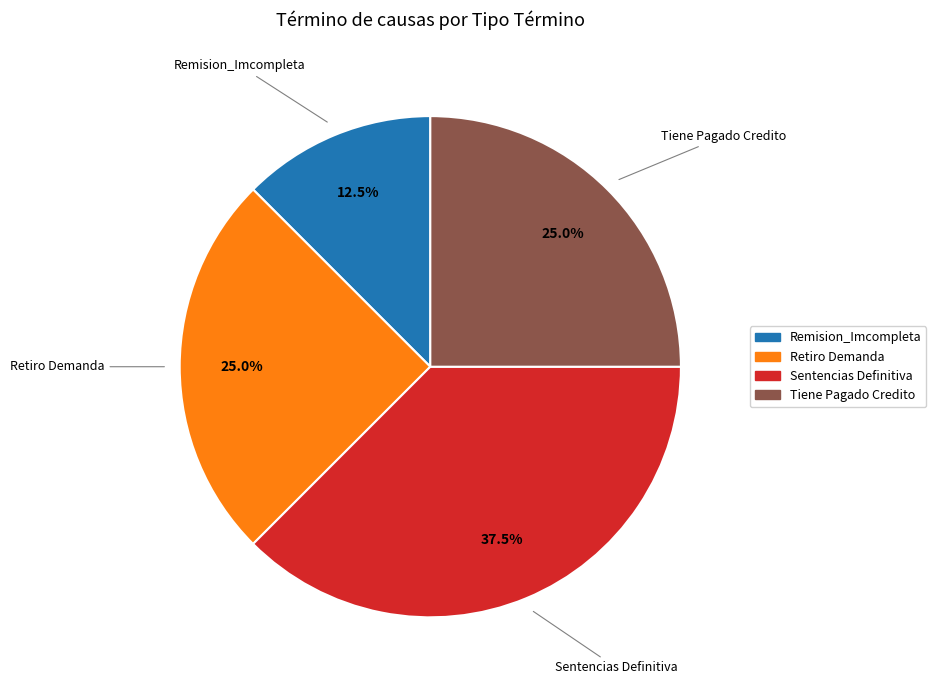

Approximately how many times larger is the value at Tiene Pagado Credito compared to Retiro Demanda?

1.0